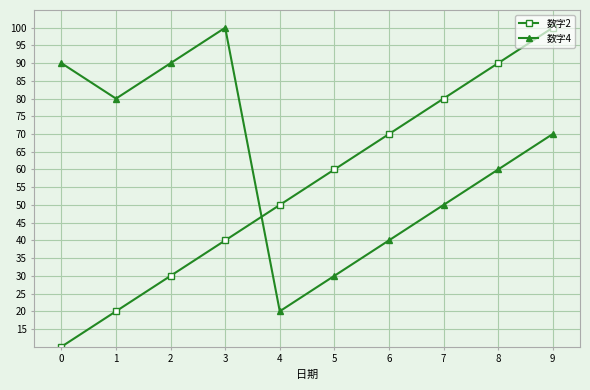

Where is the first local maximum for 数字4?

3